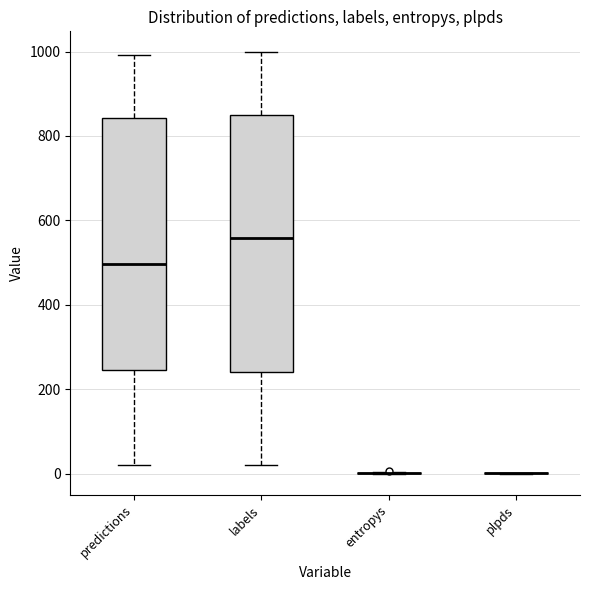

Reading left to right, read every box against the y-axis: the position of its median line, the range the box covers, and the ends of its whiskers. The values are not printed on the chart, so give them approximately, as read against the axis.

predictions: median 500, box 240 to 840, whiskers 20 to 1000
labels: median 560, box 240 to 860, whiskers 20 to 1000
entropys: box collapsed to a line at 0, whiskers 0 to 0
plpds: box collapsed to a line at 0, whiskers 0 to 0